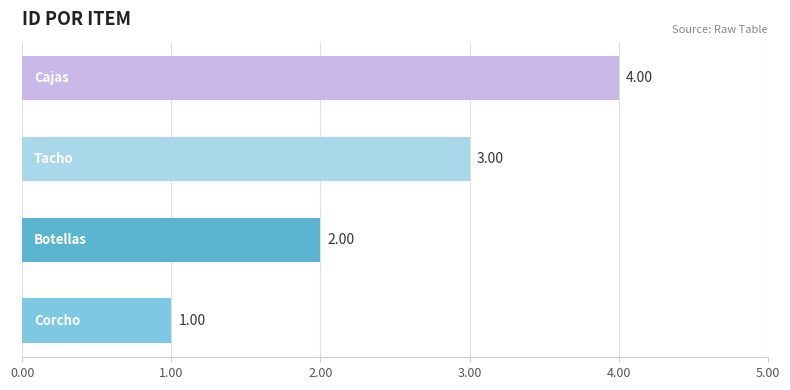

What is the sum of all values?

10